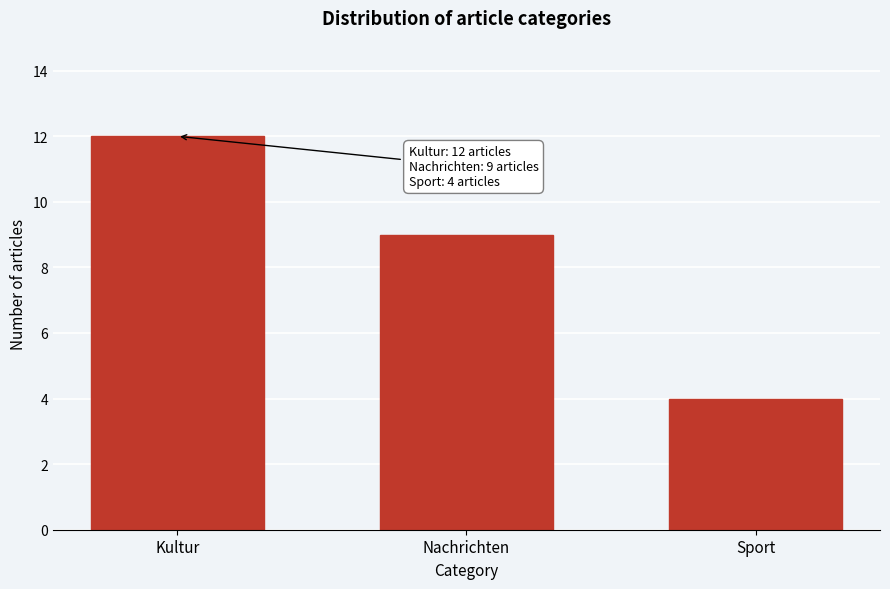

Reading left to right, list all the values displayed in this chart.

Kultur=12	Nachrichten=9	Sport=4